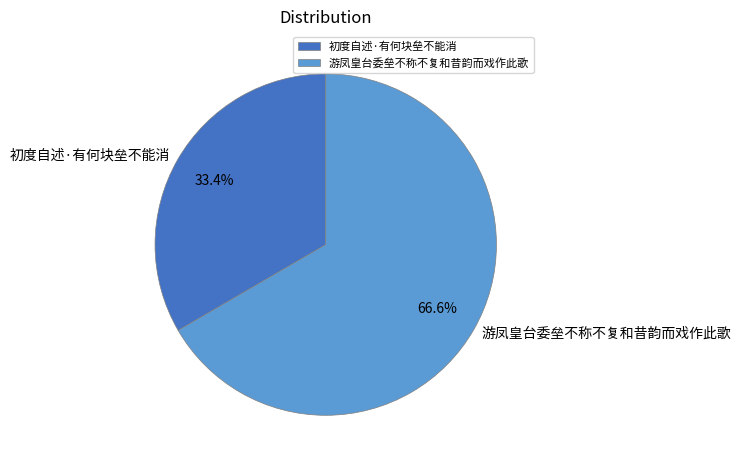

How much of the chart is everything except 游凤皇台委垒不称不复和昔韵而戏作此歌?

33.4%